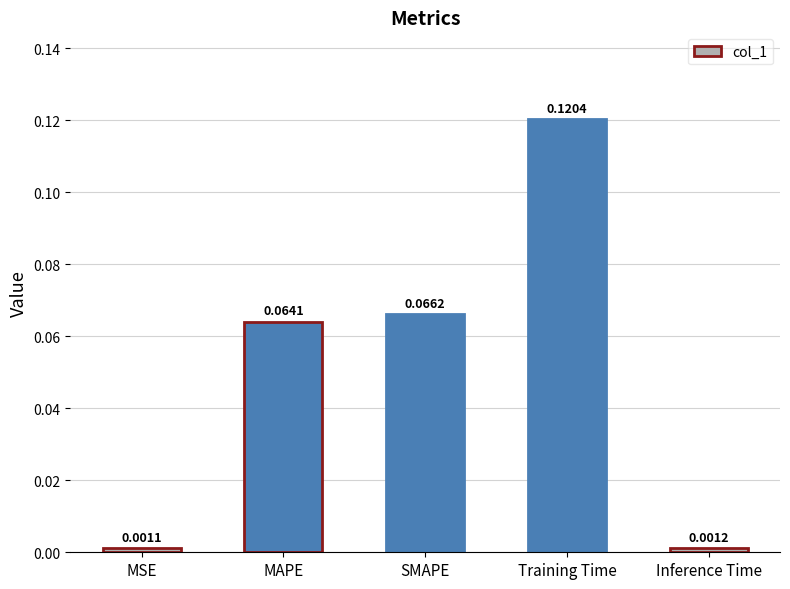

Rank the categories by value from highest to lowest.

Training Time, SMAPE, MAPE, Inference Time, MSE